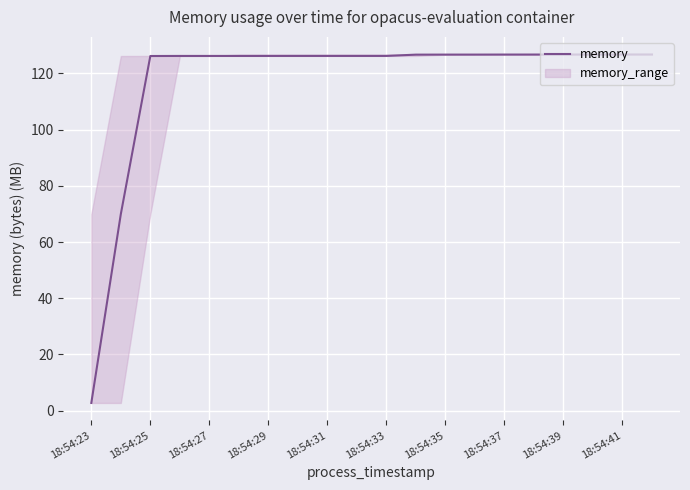

At which label does memory reach its minimum?

18:54:23